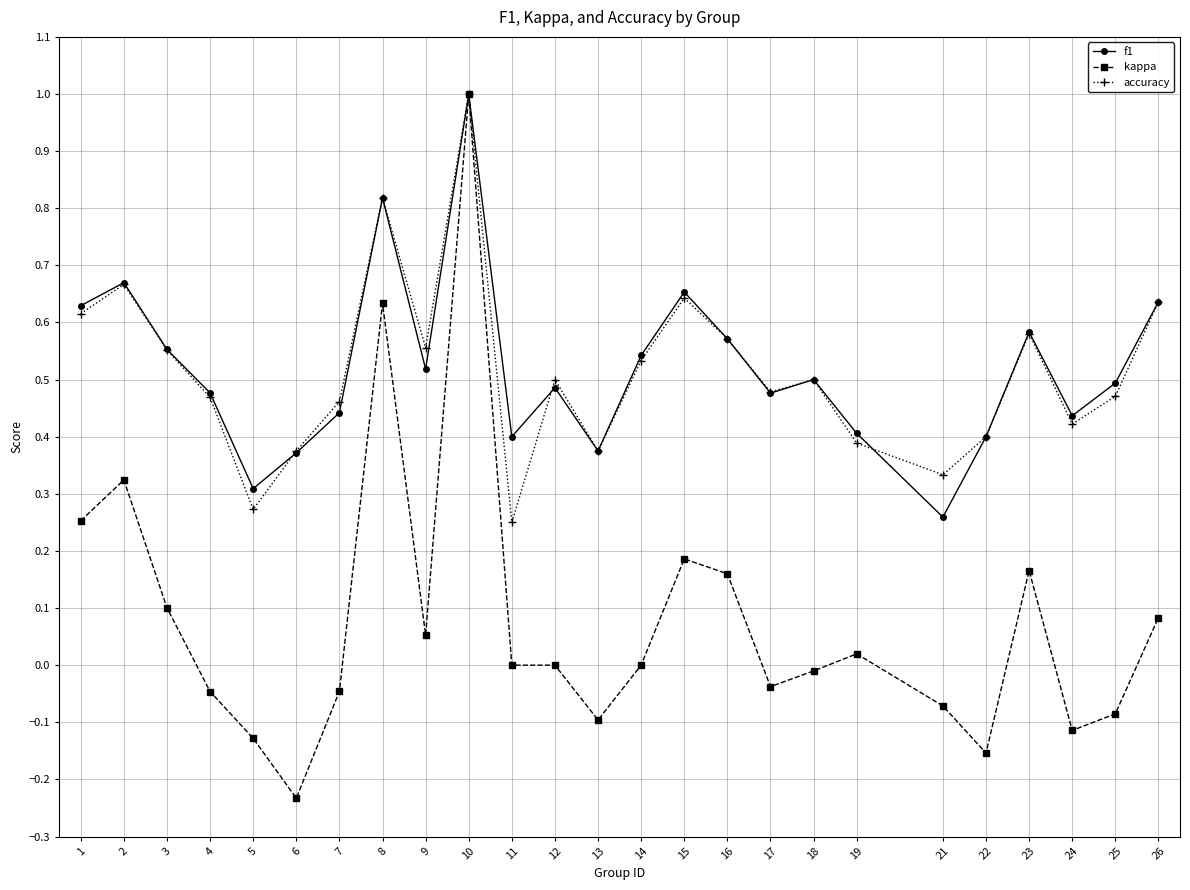

How many lines are shown in the chart?

3